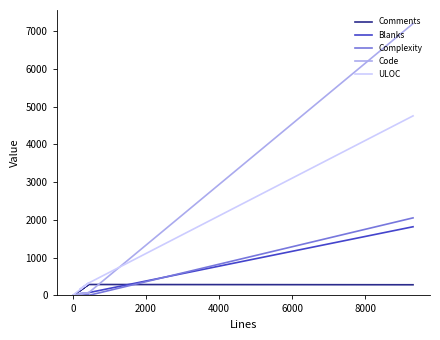

How many interior local valleys does the Code series have?

1